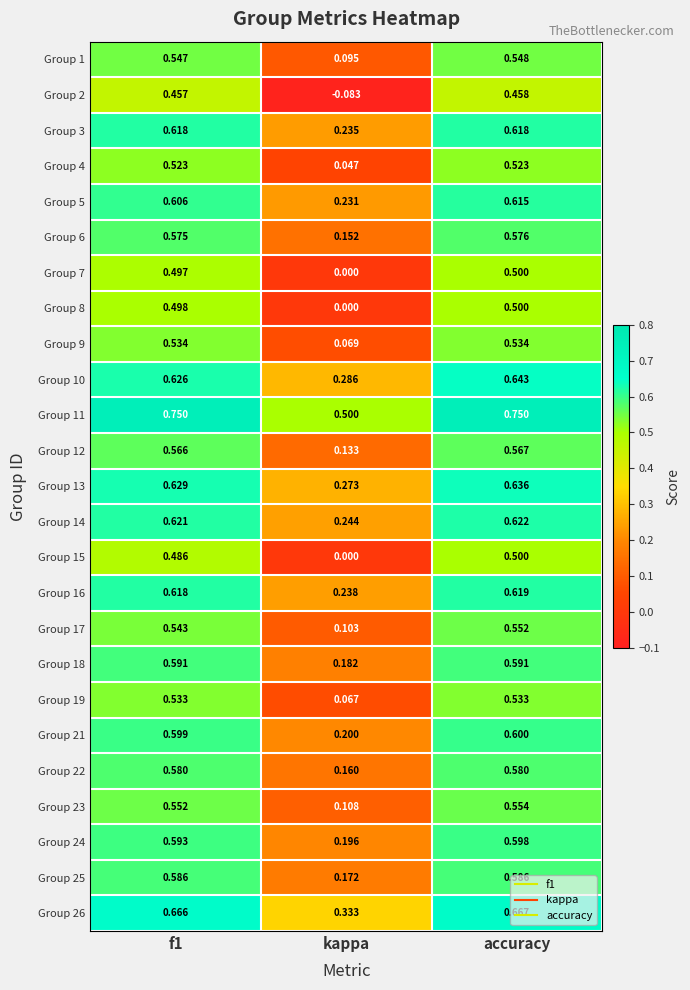

At which label is Group 19 closest to 0?

kappa